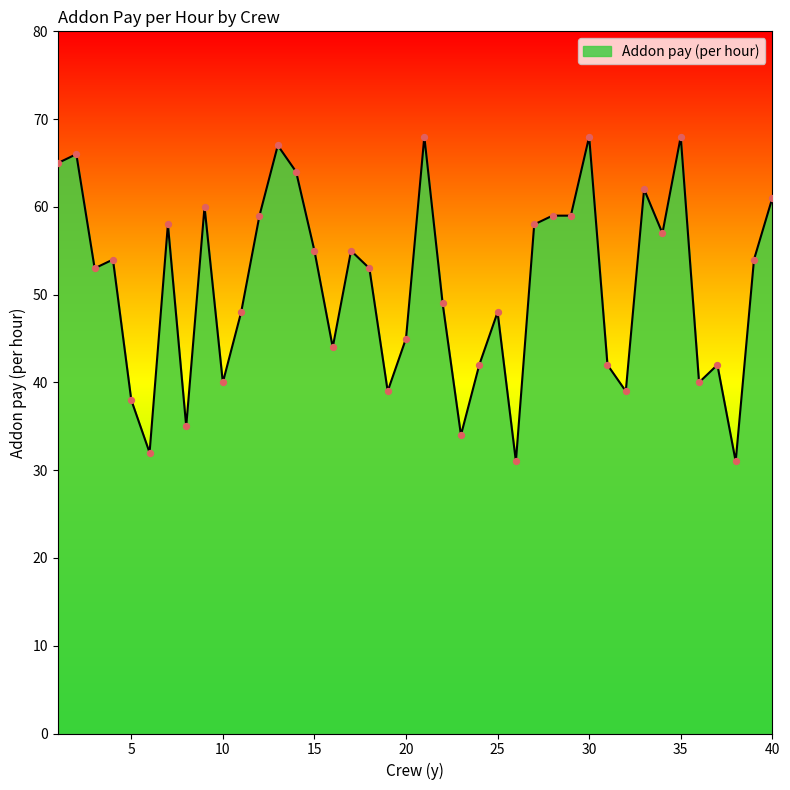

What is the difference between the maximum and minimum values?

37